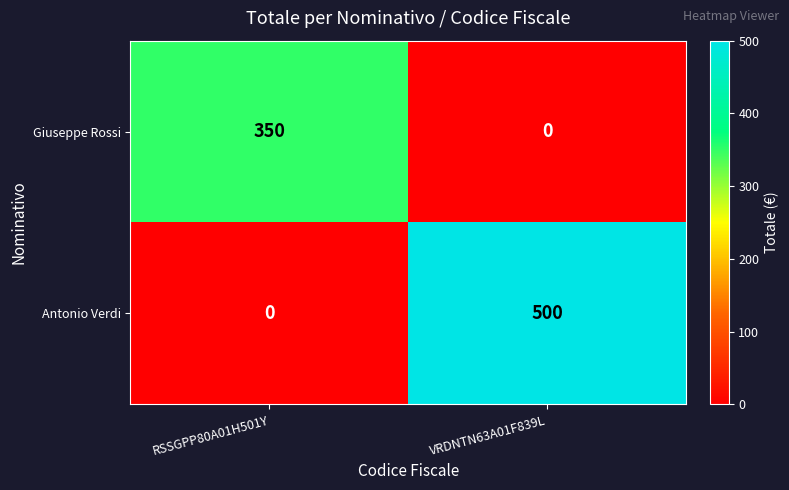

Reading right to left, transcribe all the data shown in this chart.

Giuseppe Rossi: 0	350
Antonio Verdi: 500	0